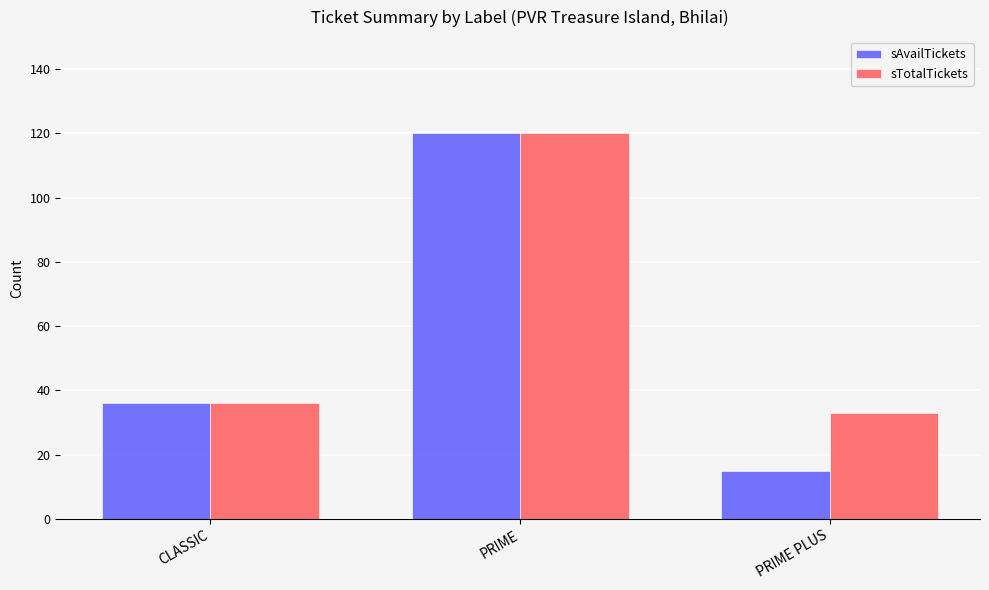

Which series has the widest spread of values?

sAvailTickets